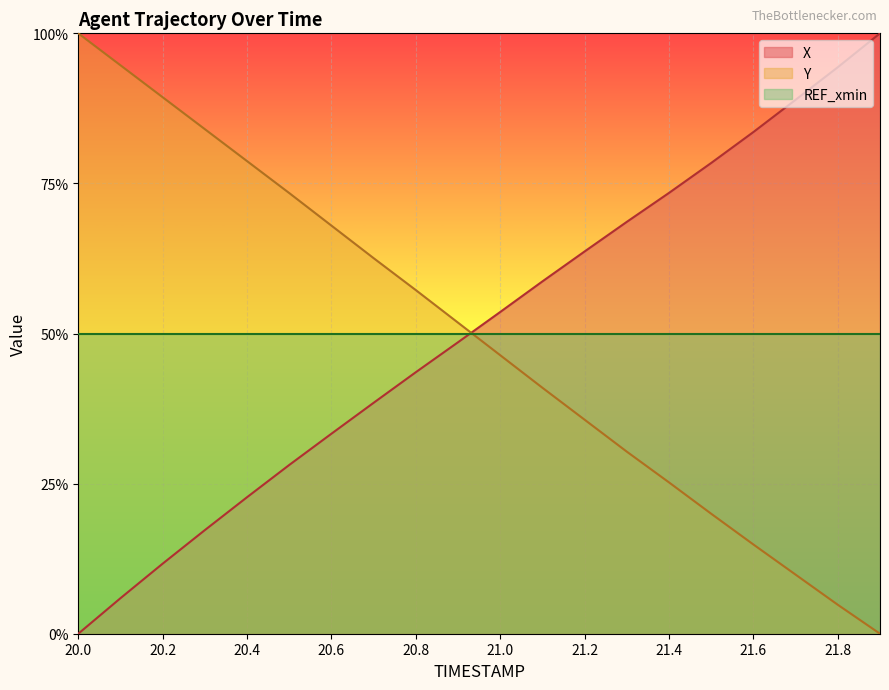

Which series ends up on top after the final intersection of Y and X?

X